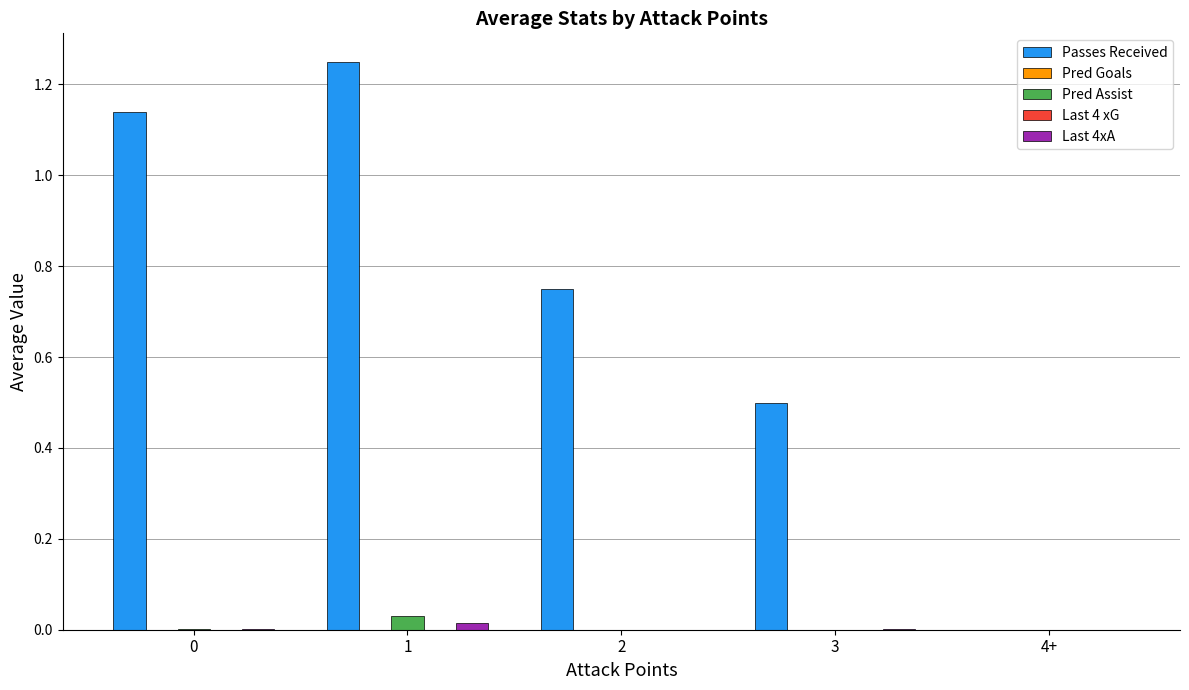

At which label is Passes Received closest to 0?

4+